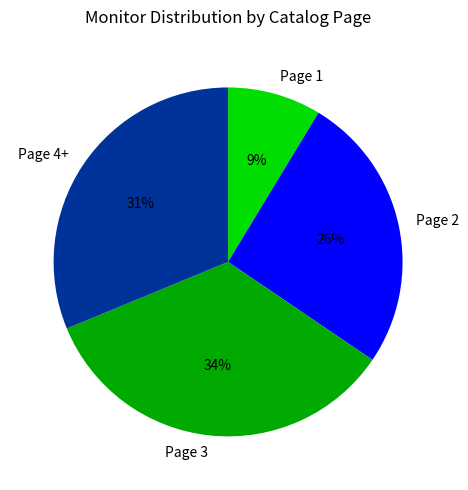

Is there a majority slice in this chart?

No